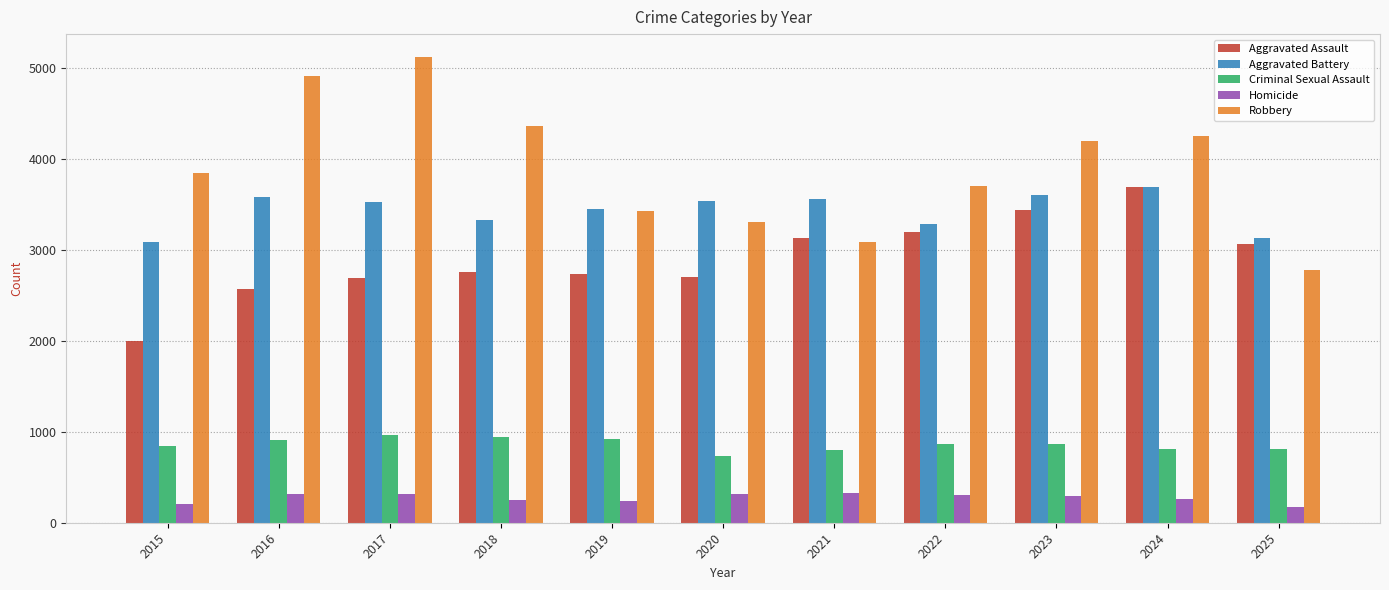

Are the bars horizontal?

No